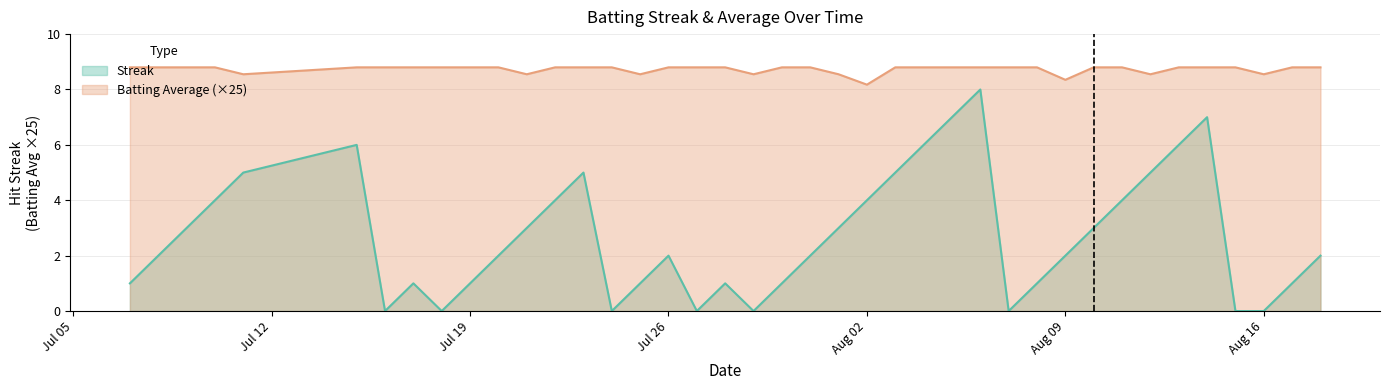

What are all the series names shown in the legend?

Streak, Batting Average (×25)